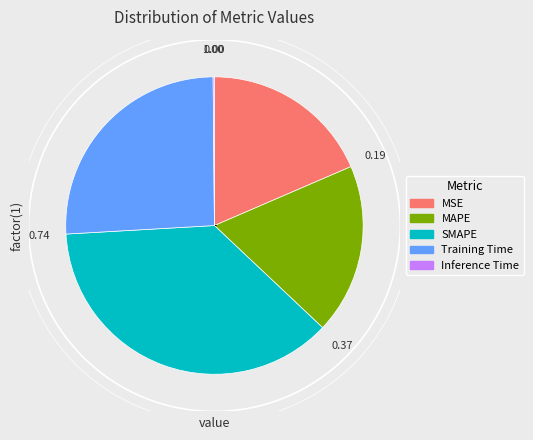

Do MAPE and Training Time together represent more than half of the pie?

No